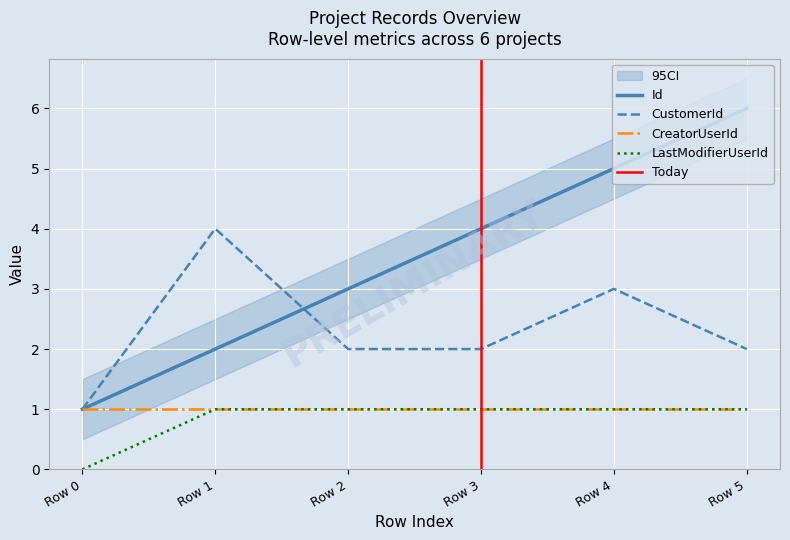

Is this an area chart (filled region under the line)?

No